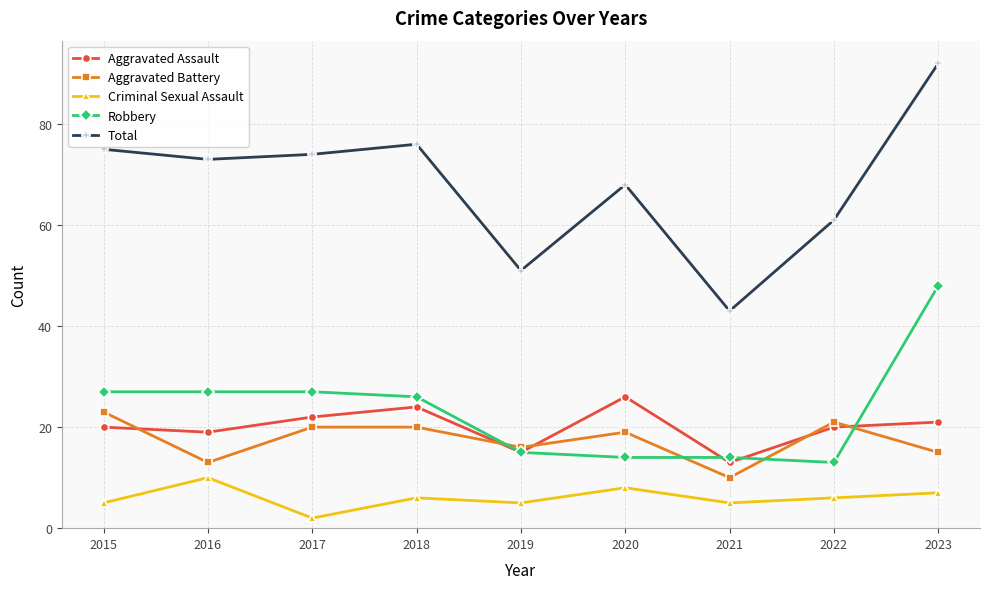

Count the number of categories in the chart.

9